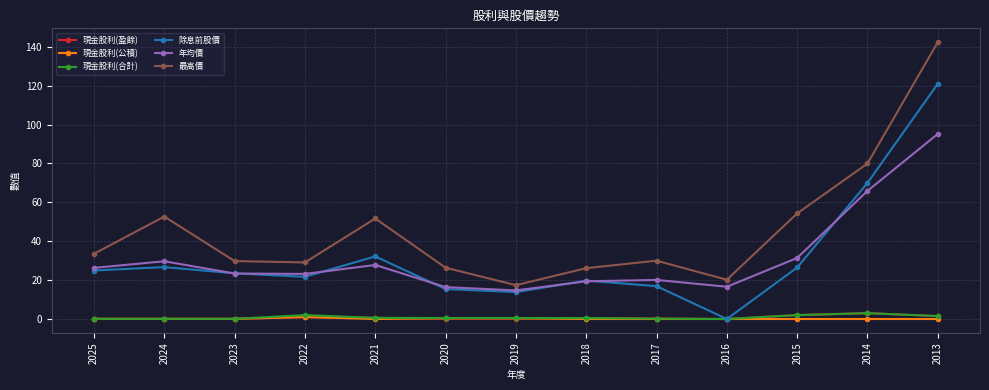

True or false: 年均價 has a value of 11.3 at 2025.

False